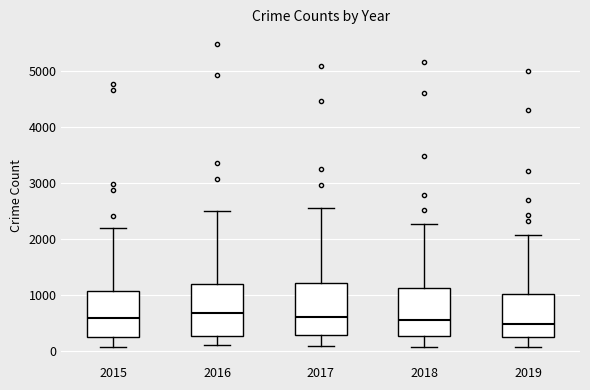

Where is the lower edge of the box at x = 2019 on the y-axis? The values are not printed on the chart, so give them approximately, as read against the axis.

300